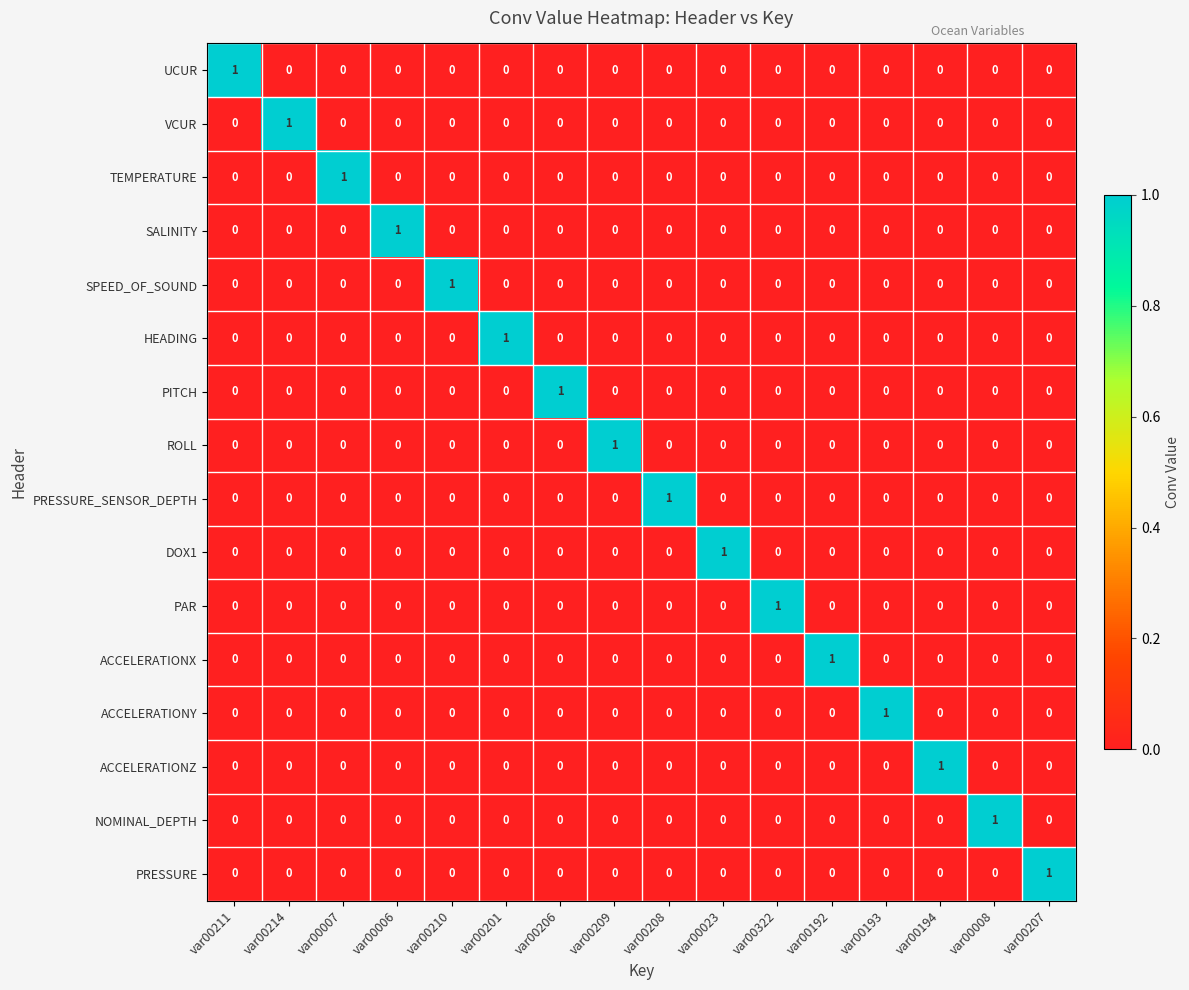

Which category has the highest value in the DOX1 series?

var00023